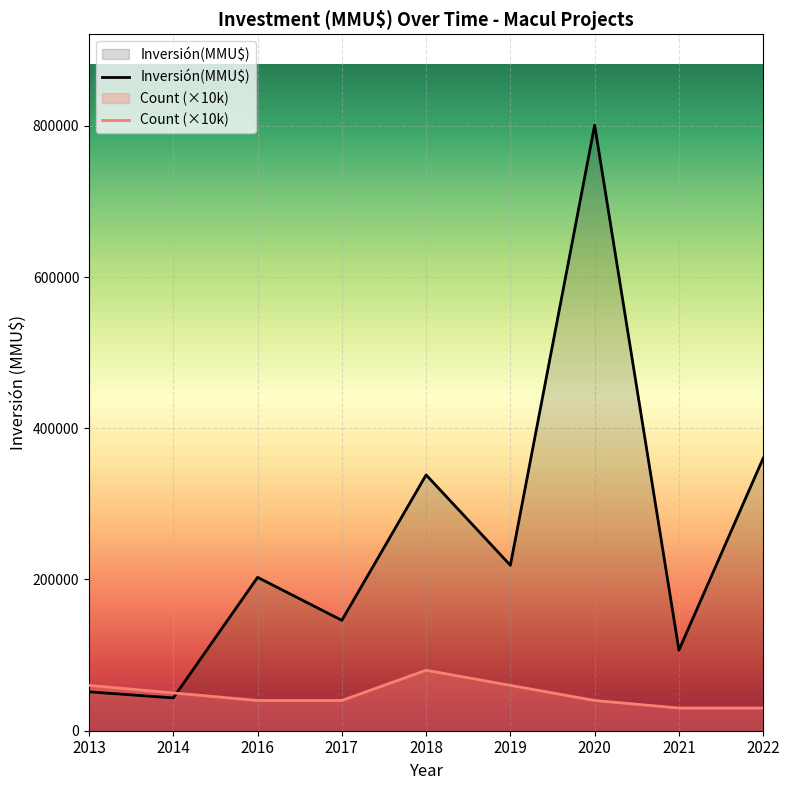

Rank the series by their maximum value, from highest to lowest.

Inversión(MMU$), Count (×10k)